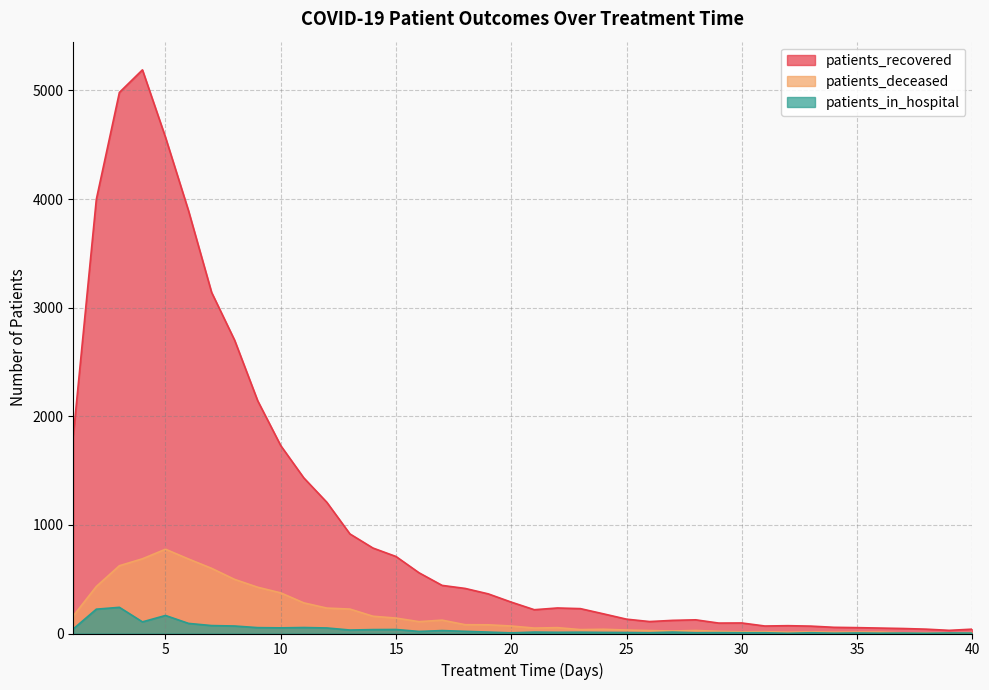

True or false: patients_in_hospital has more than 1 points higher than both neighbors.

True